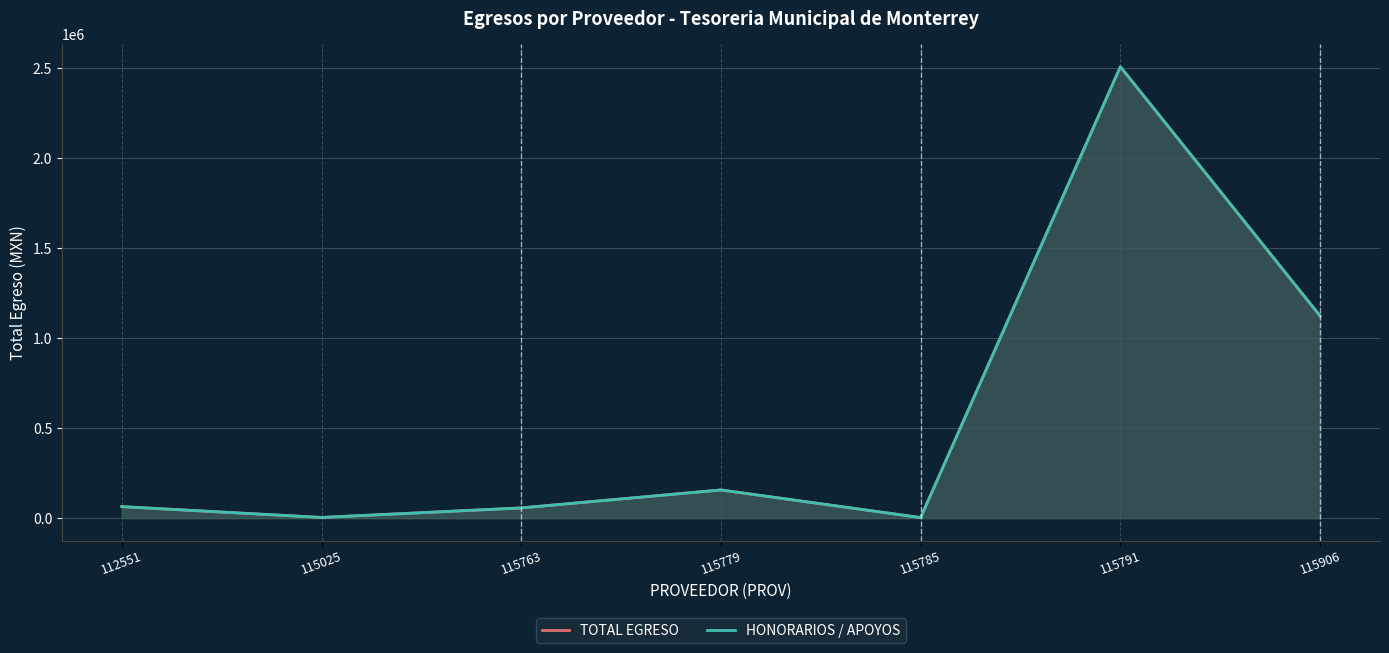

How many interior local valleys does the HONORARIOS / APOYOS series have?

2